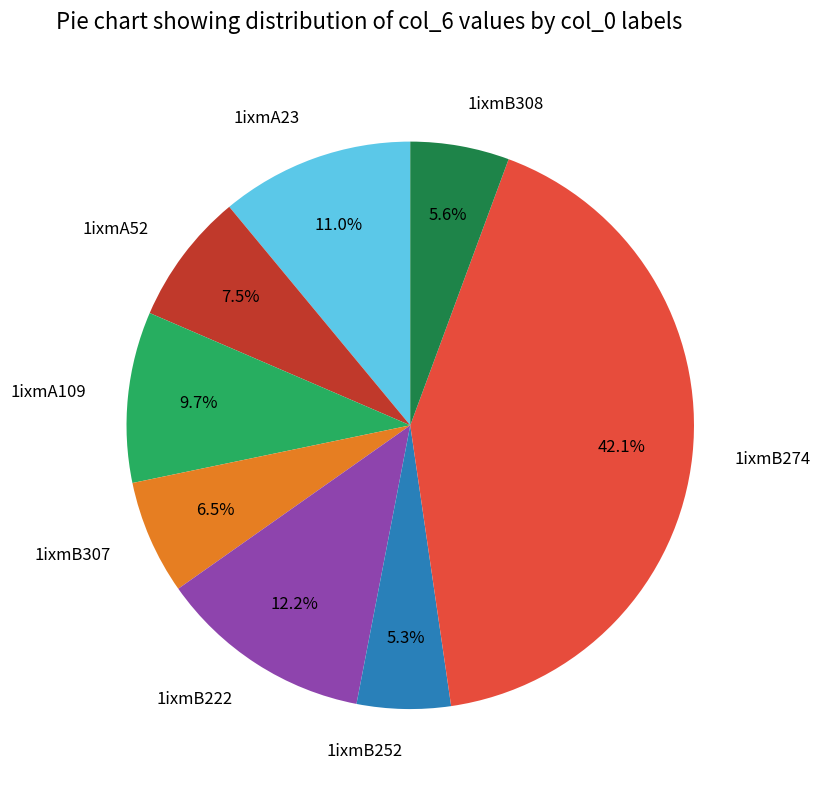

What is the largest slice in the pie chart?

1ixmB274